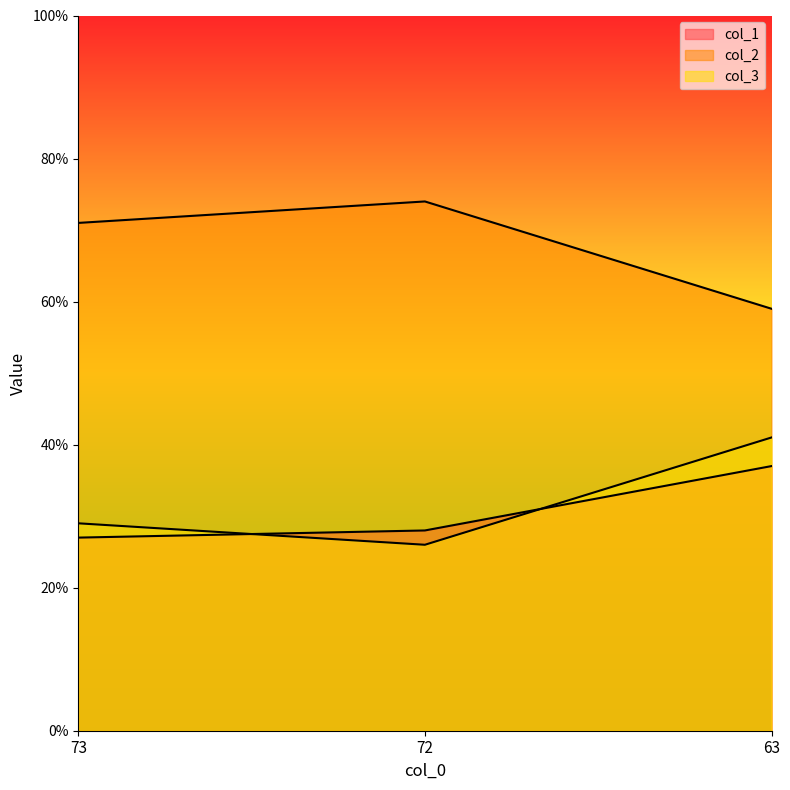

At 63, list the series in order from smallest to largest.

col_1, col_3, col_2